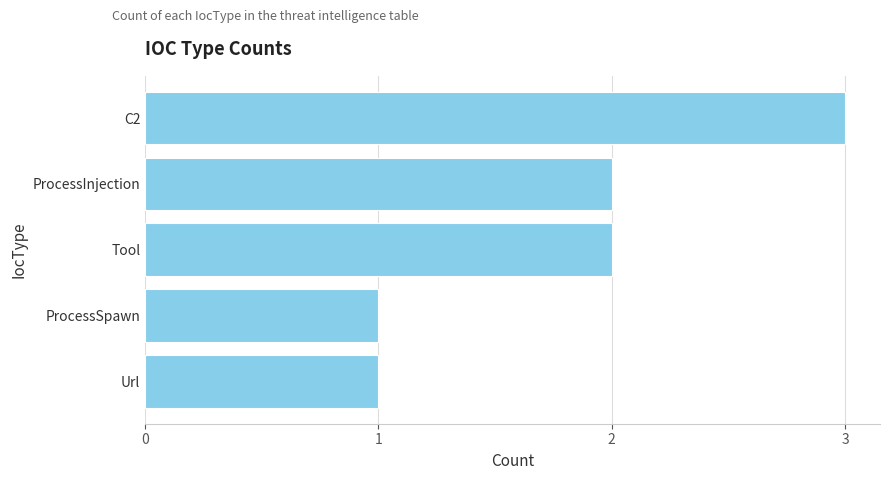

What is the smallest value displayed?

1